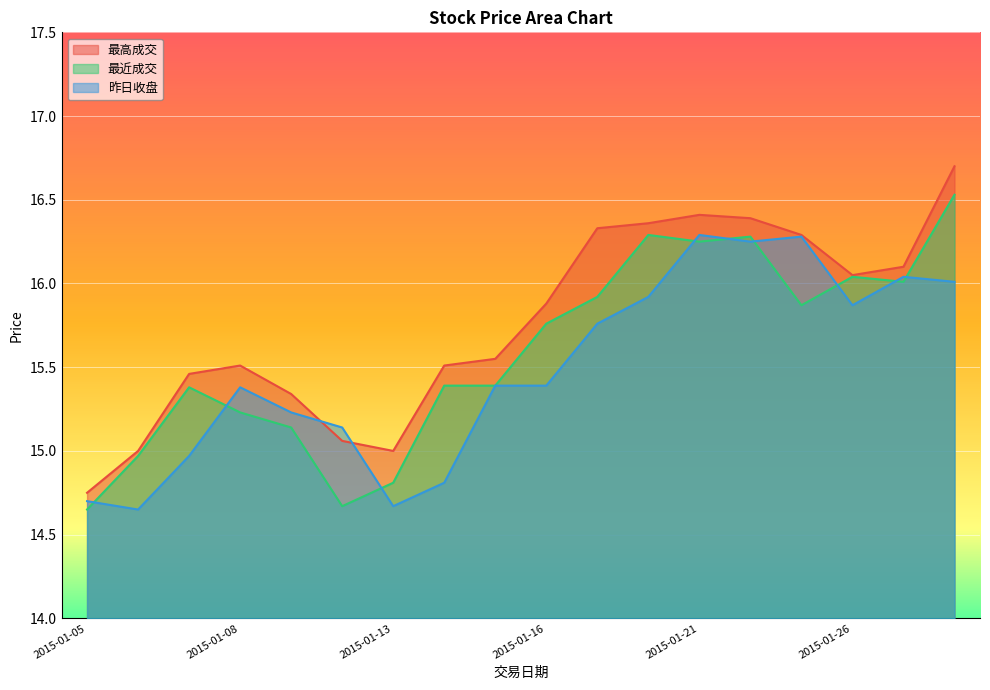

True or false: 最近成交 and 最高成交 intersect in this chart.

False